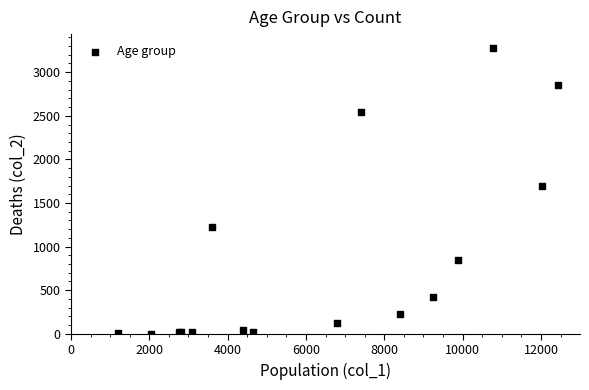

What Y value in the scatter plot is closest to 1638?

1690